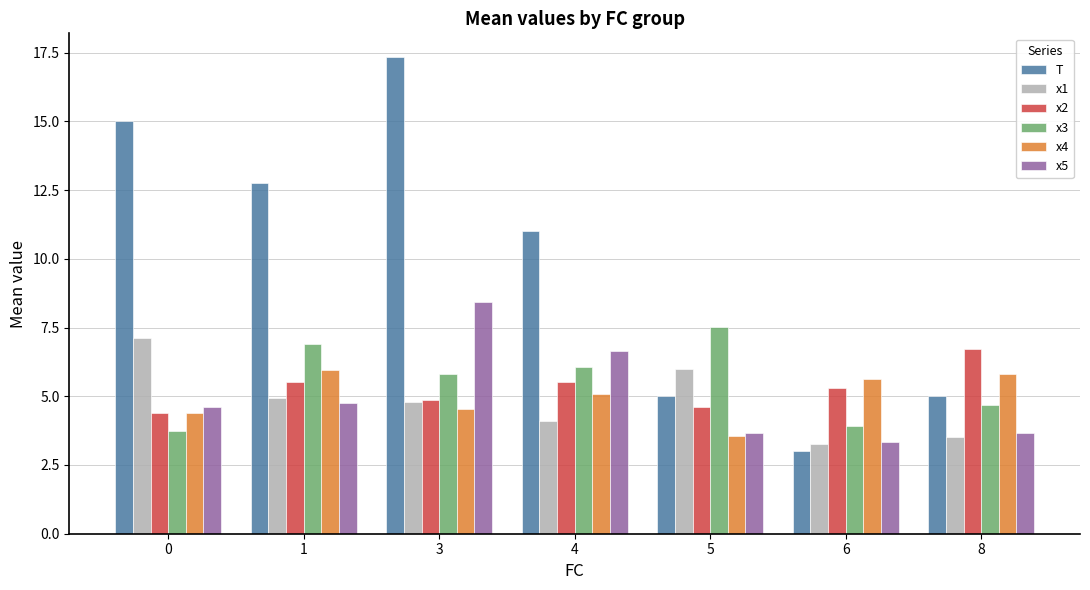

What is the highest value of the x2 series?

6.7